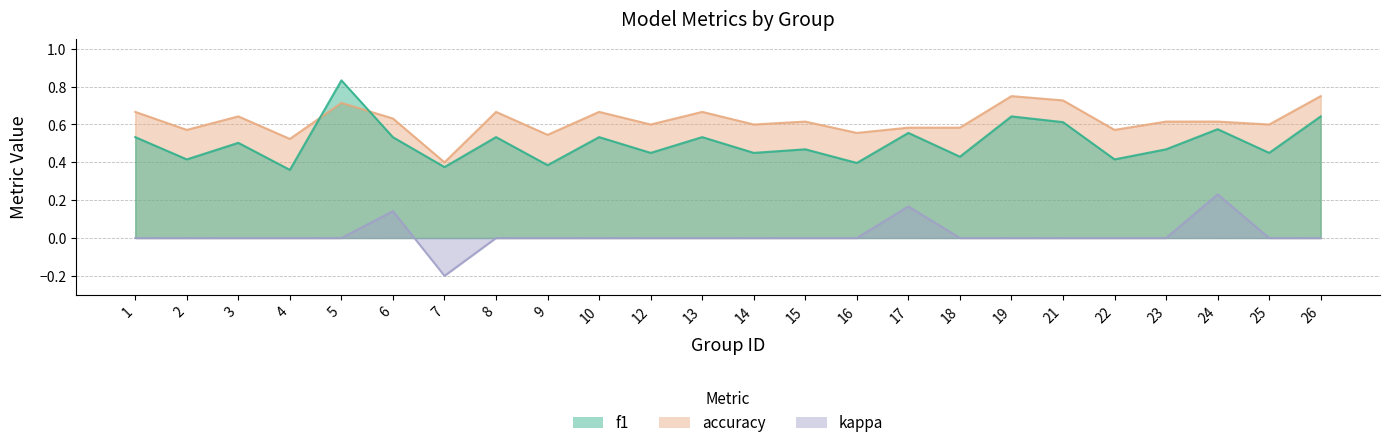

True or false: kappa has a value of 0.0 at 26.

True